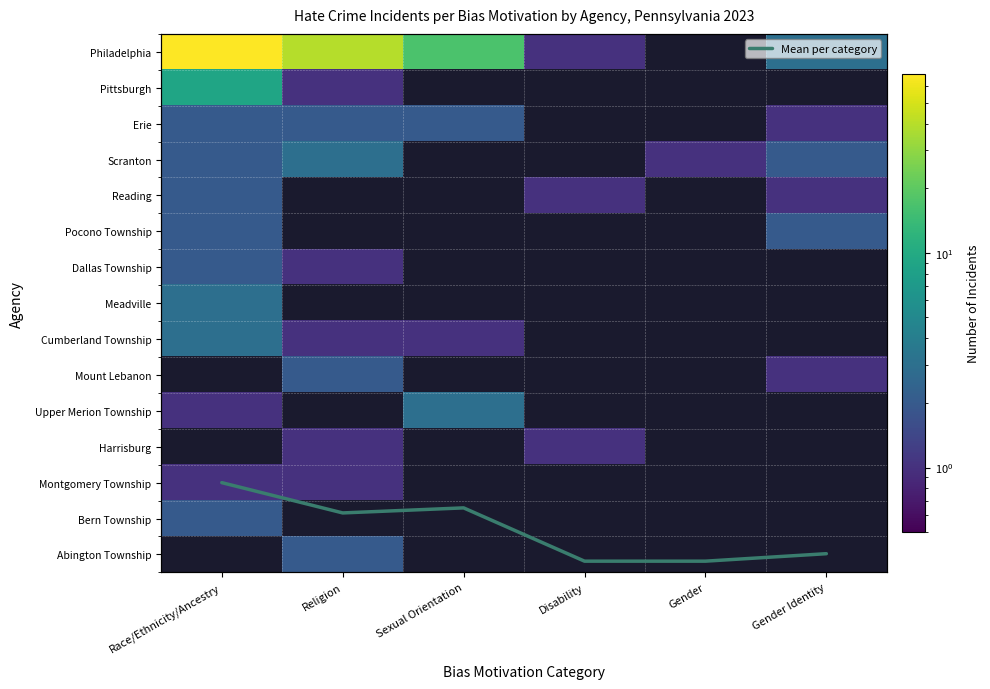

True or false: Dallas Township has a value of 2.0 at Race/Ethnicity/Ancestry.

True